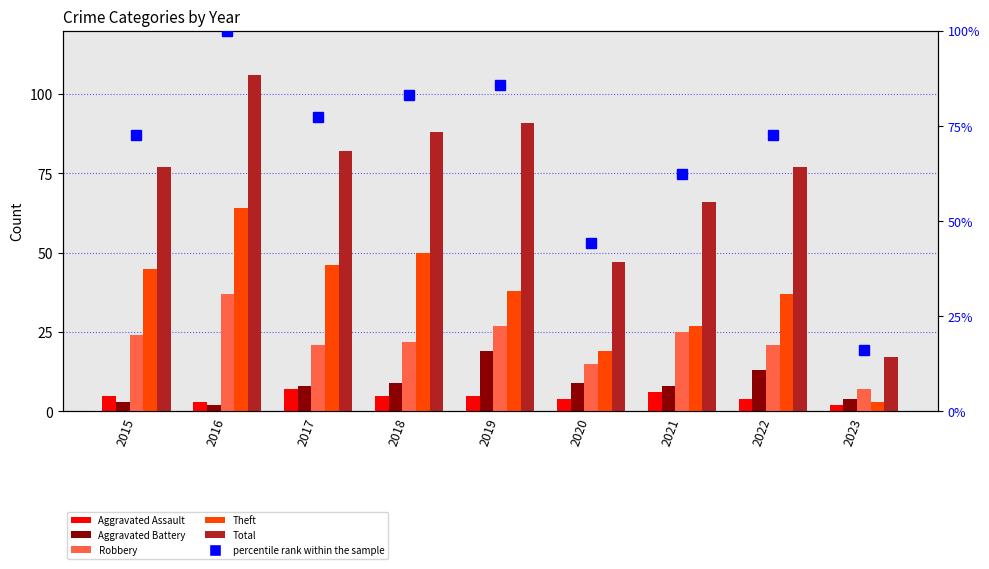

List the series in order of their peak value, lowest first.

Aggravated Assault, Aggravated Battery, Robbery, Theft, percentile rank within the sample, Total